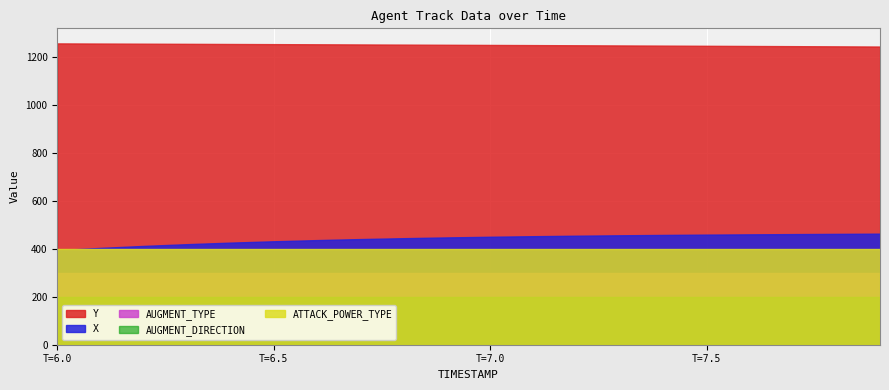

How many values in the X series exceed 4?

19